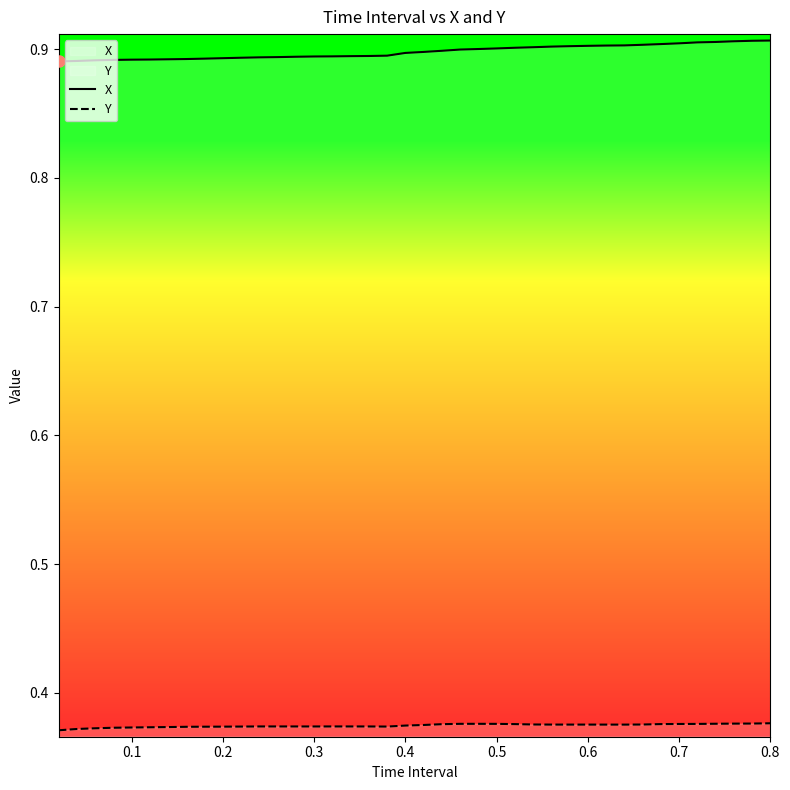

True or false: X and Y intersect in this chart.

False